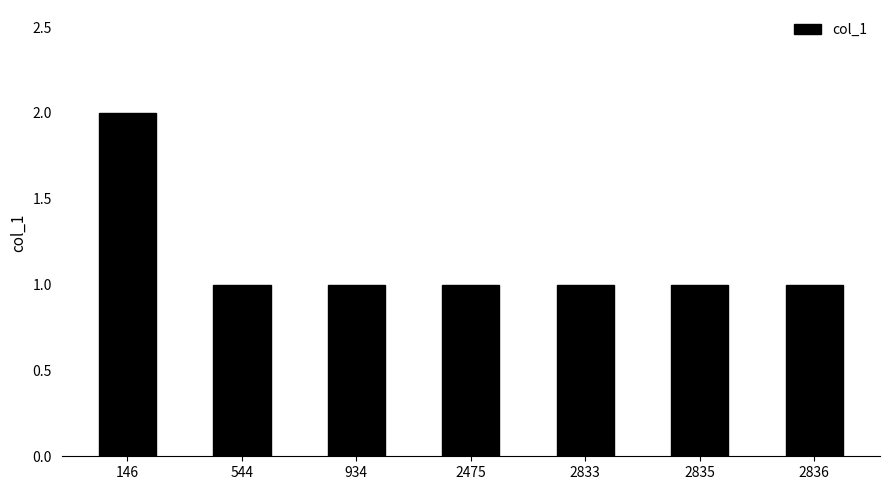

What is the greatest value displayed?

2